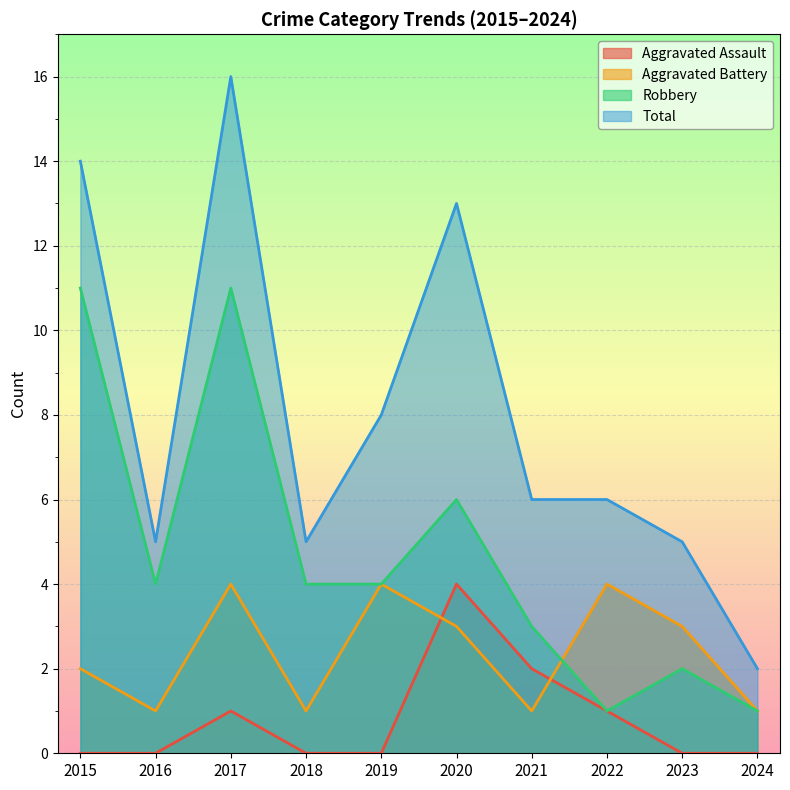

List the series in order of their overall mean, lowest first.

Aggravated Assault, Aggravated Battery, Robbery, Total